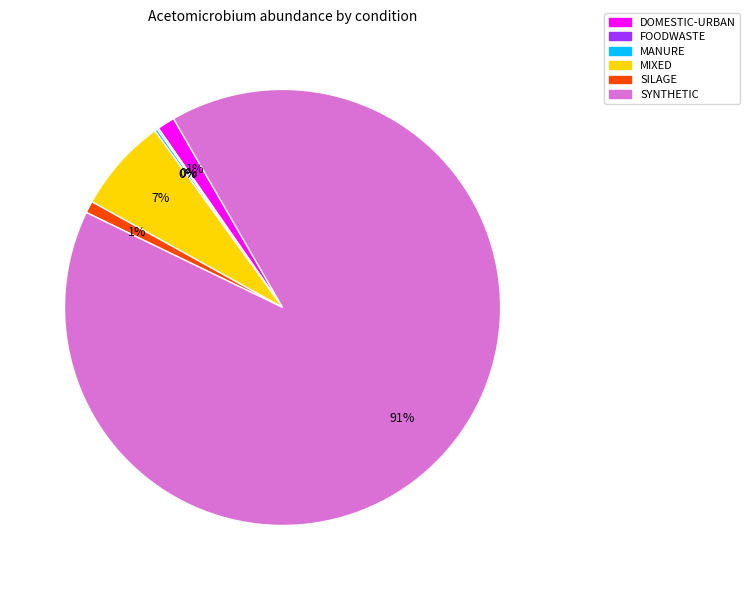

What is the largest slice in the pie chart?

SYNTHETIC